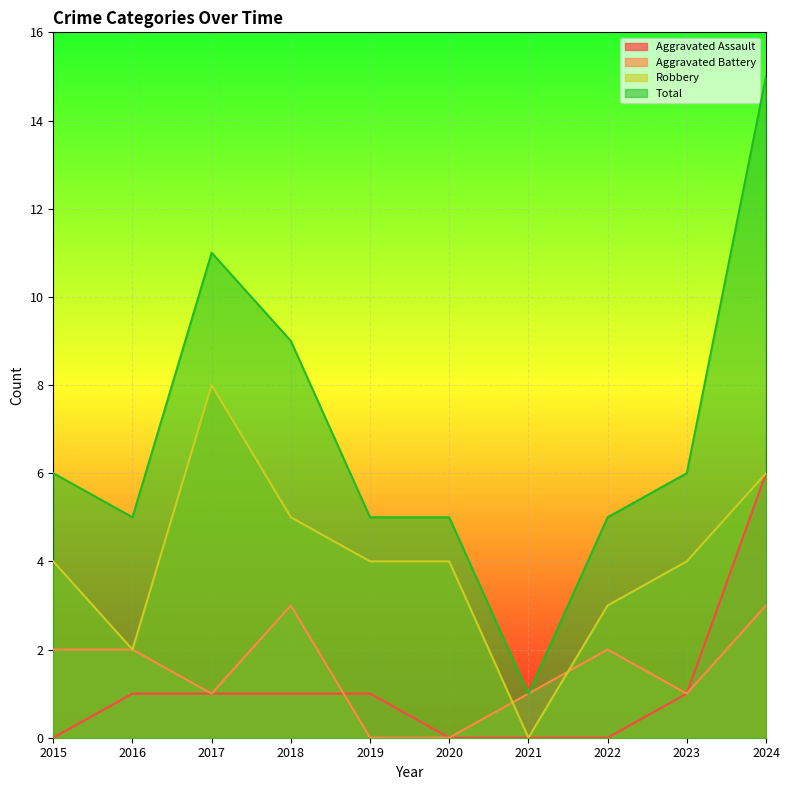

How many lines are shown in the chart?

4